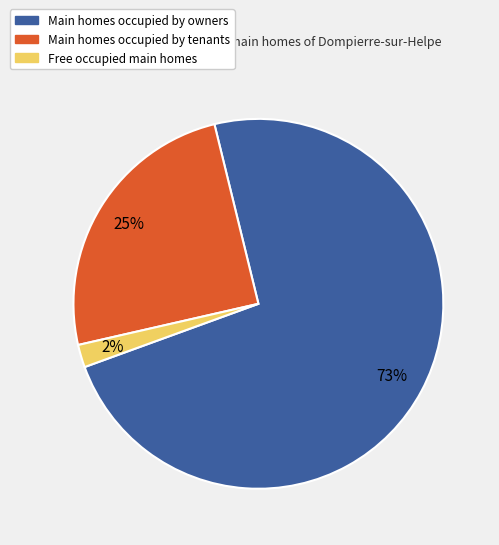

To the nearest percent, what is the difference between the Free occupied main homes and Main homes occupied by owners slice percentages?

71%